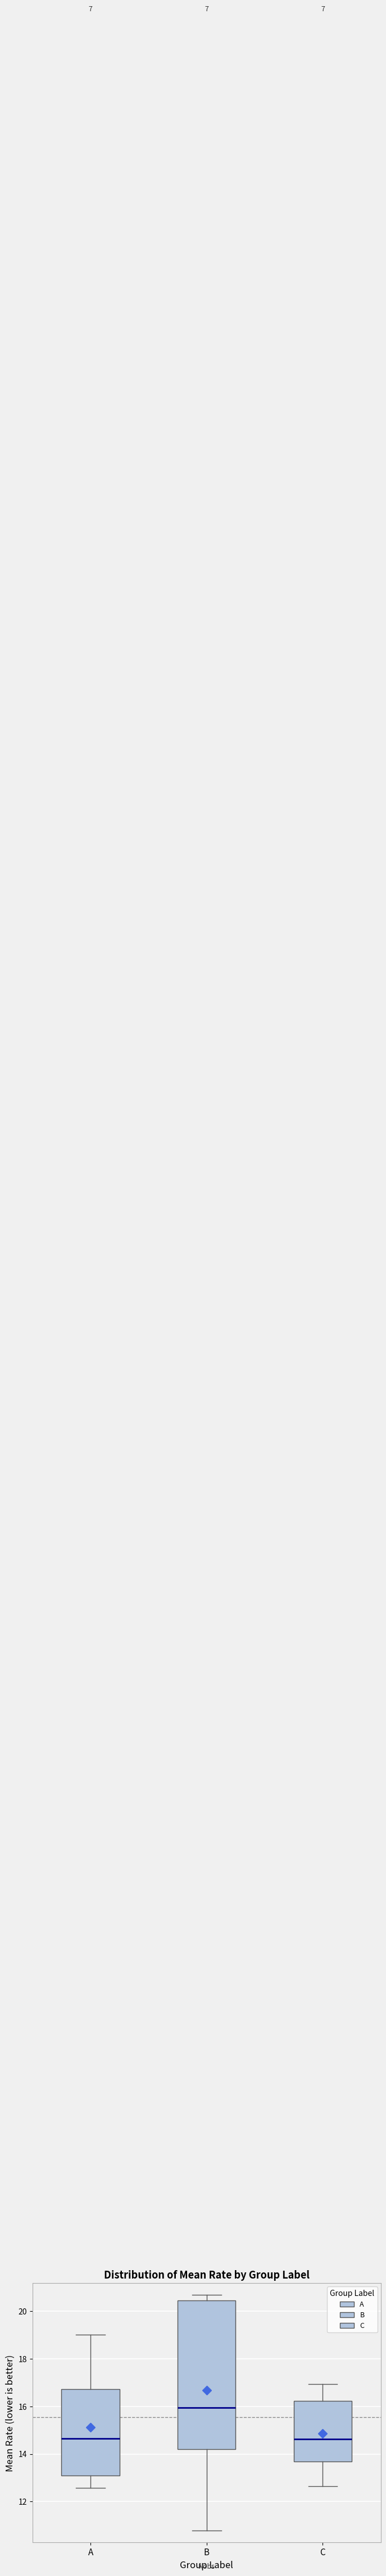

Reading left to right, read every box against the y-axis: the position of its median line, the range the box covers, and the ends of its whiskers. The values are not printed on the chart, so give them approximately, as read against the axis.

A: median 14.6, box 13.2 to 16.8, whiskers 12.6 to 19.0
B: median 16.0, box 14.2 to 20.4, whiskers 10.8 to 20.6
C: median 14.6, box 13.6 to 16.2, whiskers 12.6 to 17.0